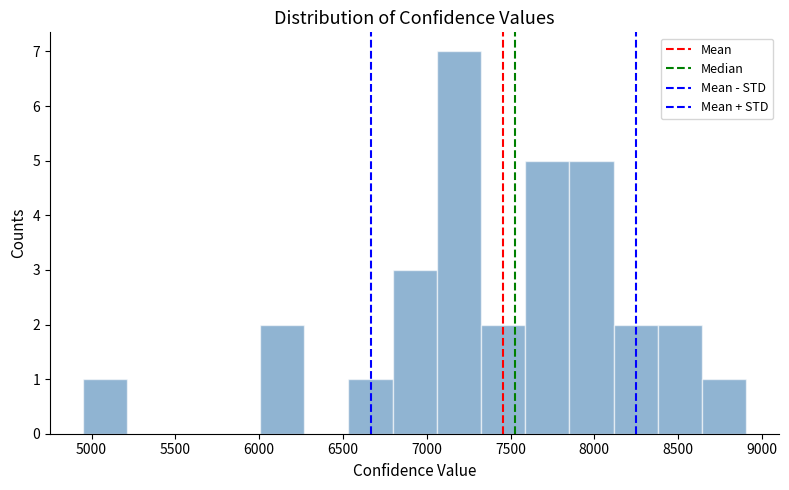

How tall is the bar that spans 8100 to 8400 on the x-axis? Neither the bar edges nor the heights are printed on the chart, so give them approximately, as read against the axes.

2